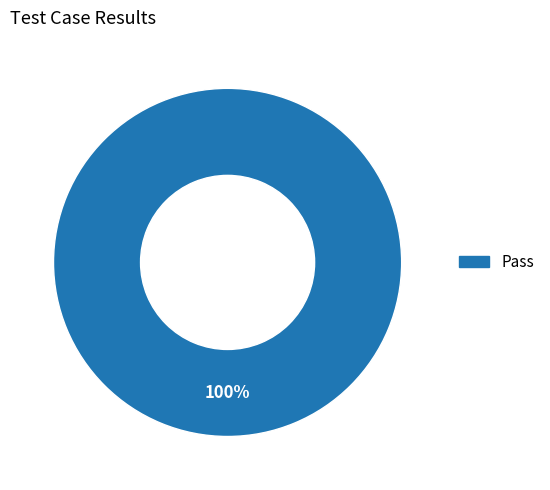

Is there a majority slice in this chart?

Yes